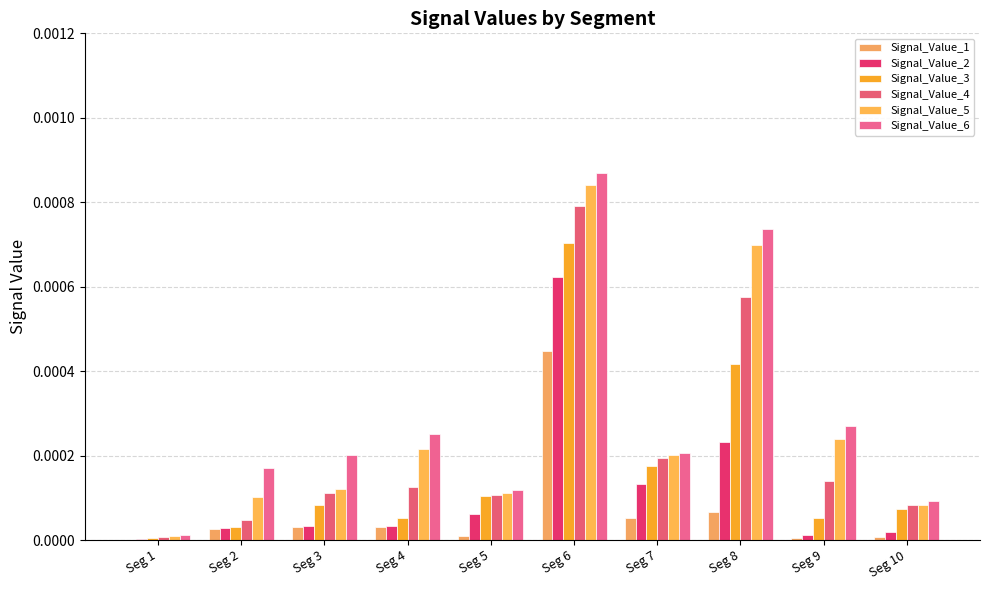

Is it true that Signal_Value_3 equals 0.0 at Seg 5?

True